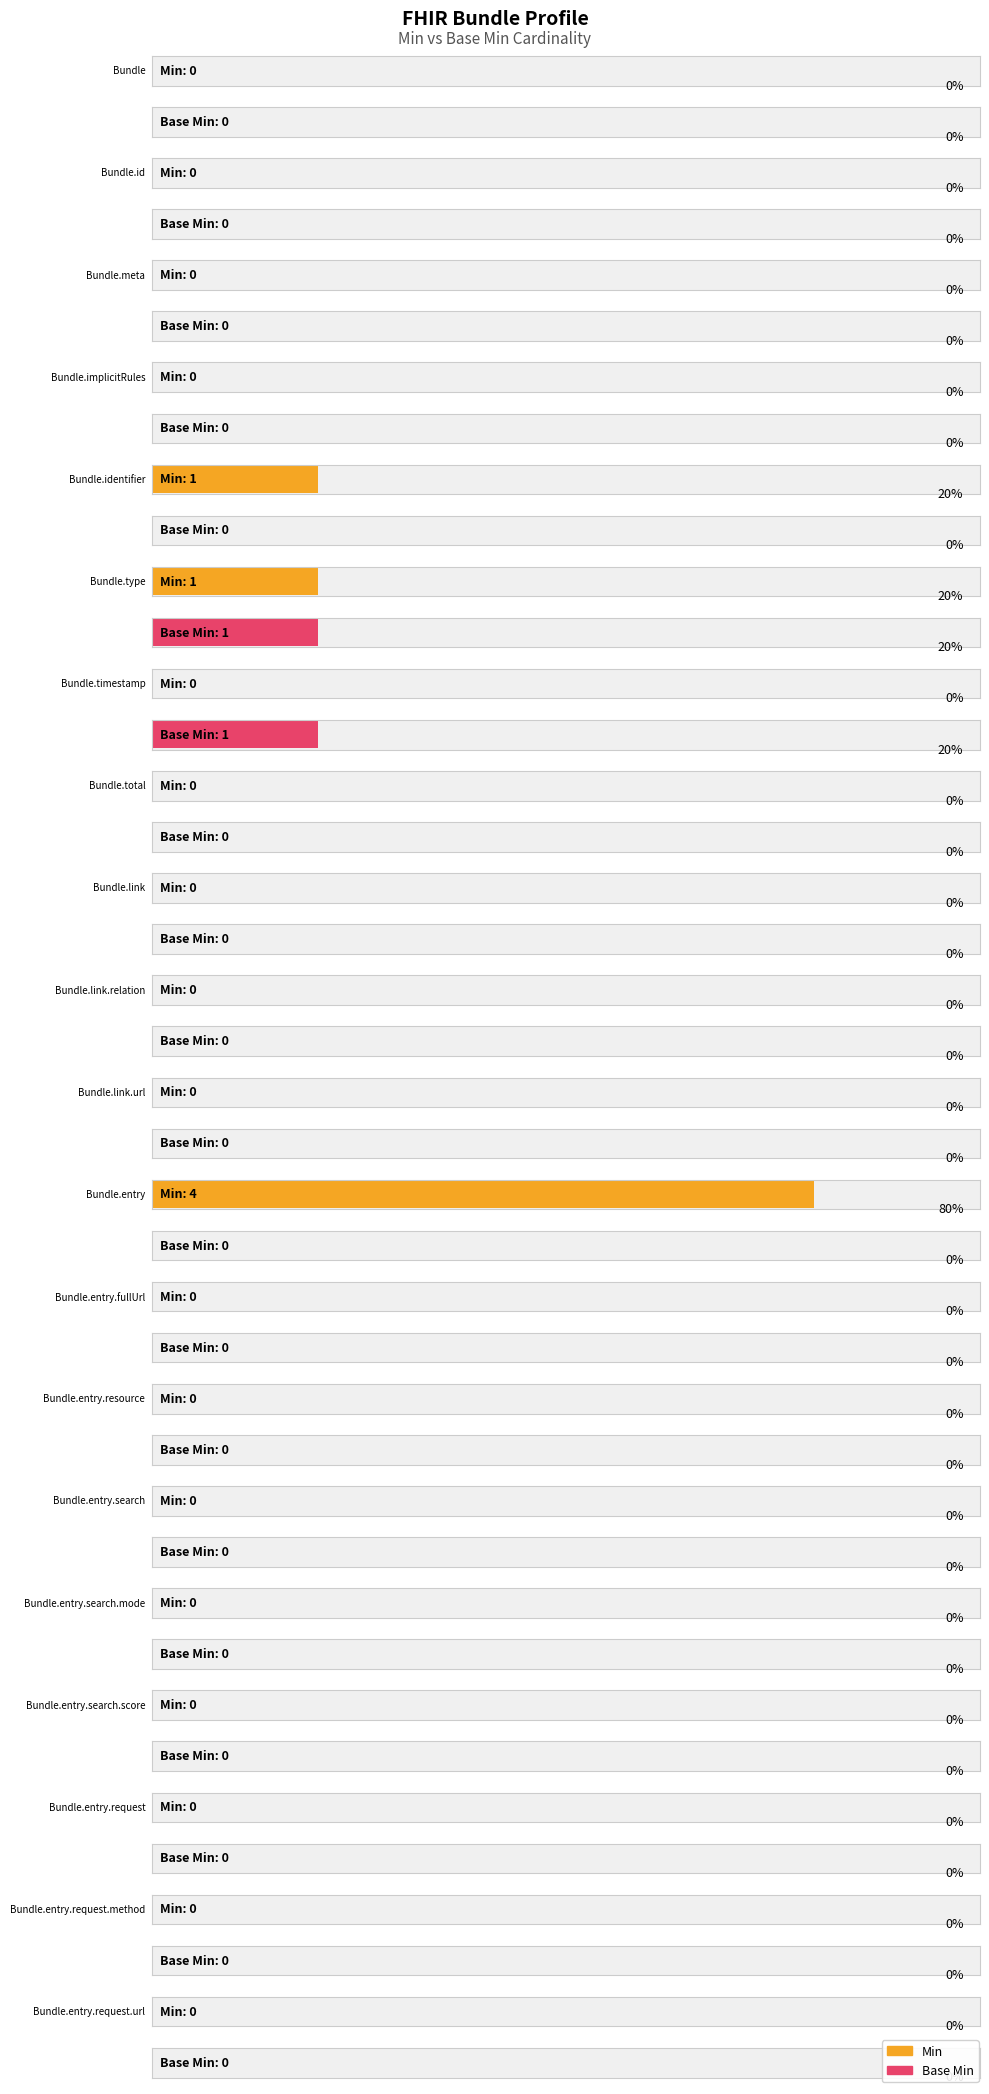

Reading right to left, extract all data points from this chart.

Min: 0	0	0	0	0	0	0	0	4	0	0	0	0	0	1	1	0	0	0	0
Base Min: 0	0	0	0	0	0	0	0	0	0	0	0	0	1	1	0	0	0	0	0